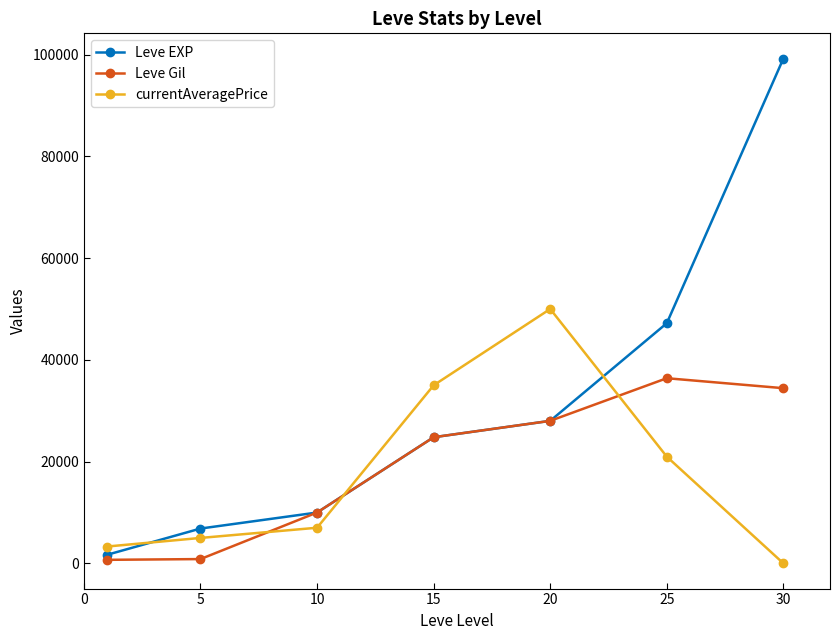

Does the chart display data point markers on the line(s)?

Yes